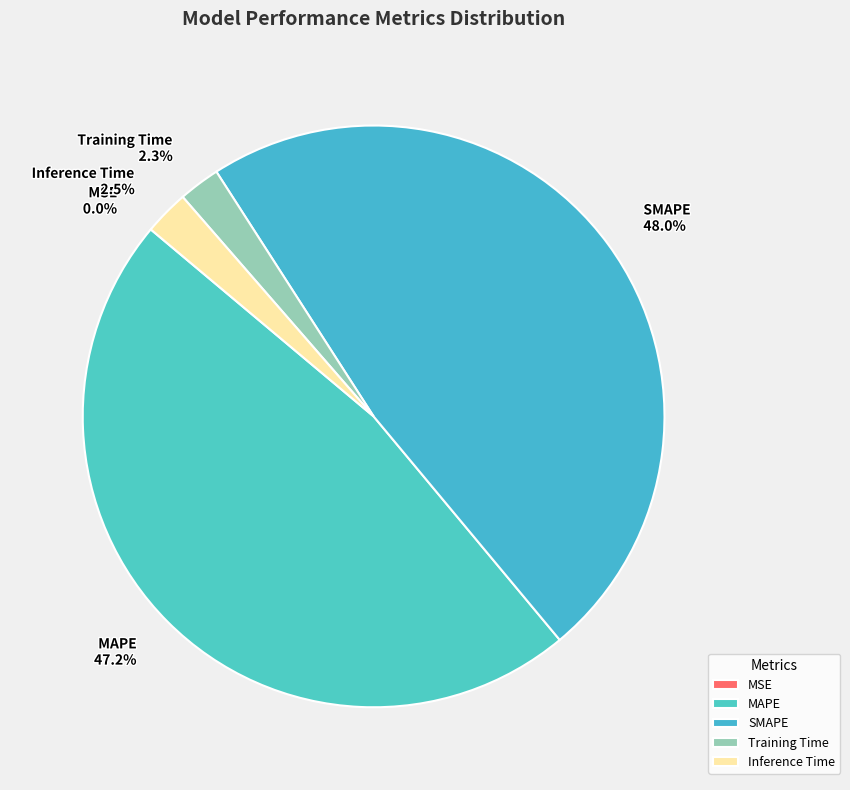

Does Training Time represent more than half of the total?

No